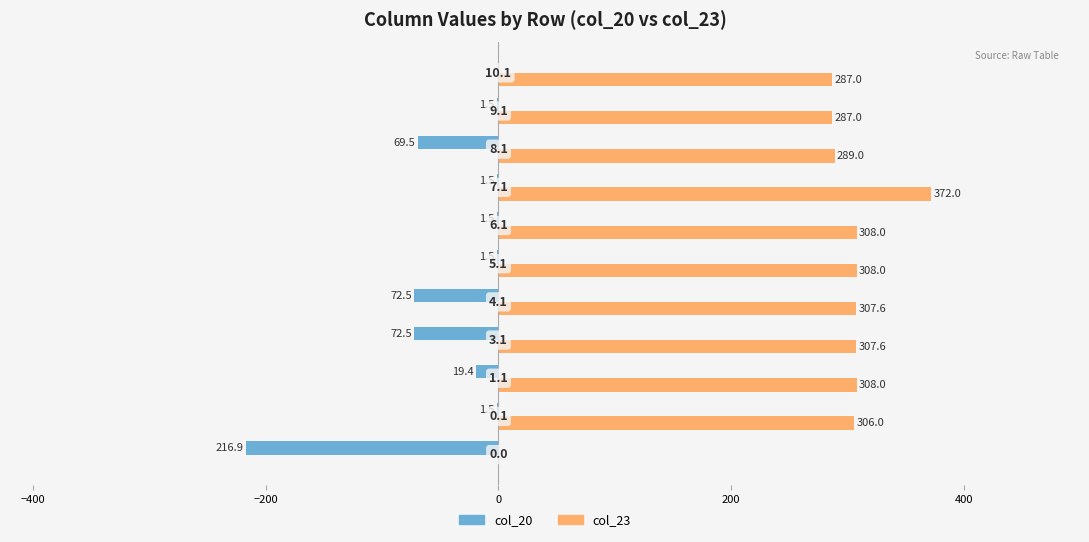

What is the difference between the maximum and minimum values in the col_20 series?

216.9